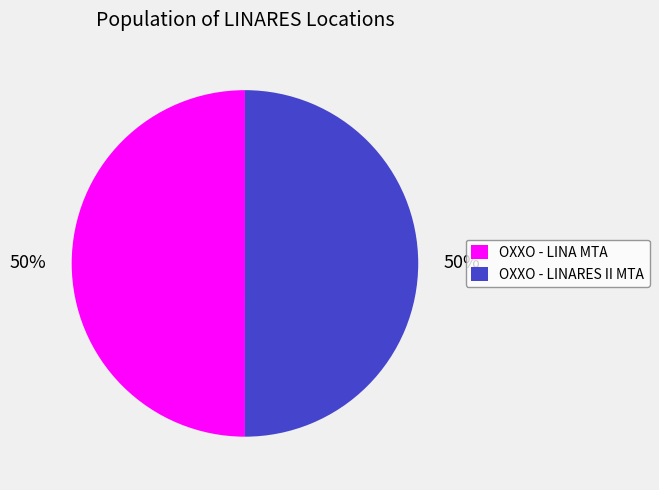

Approximately how many times larger is the value at OXXO - LINA MTA compared to OXXO - LINARES II MTA?

1.0